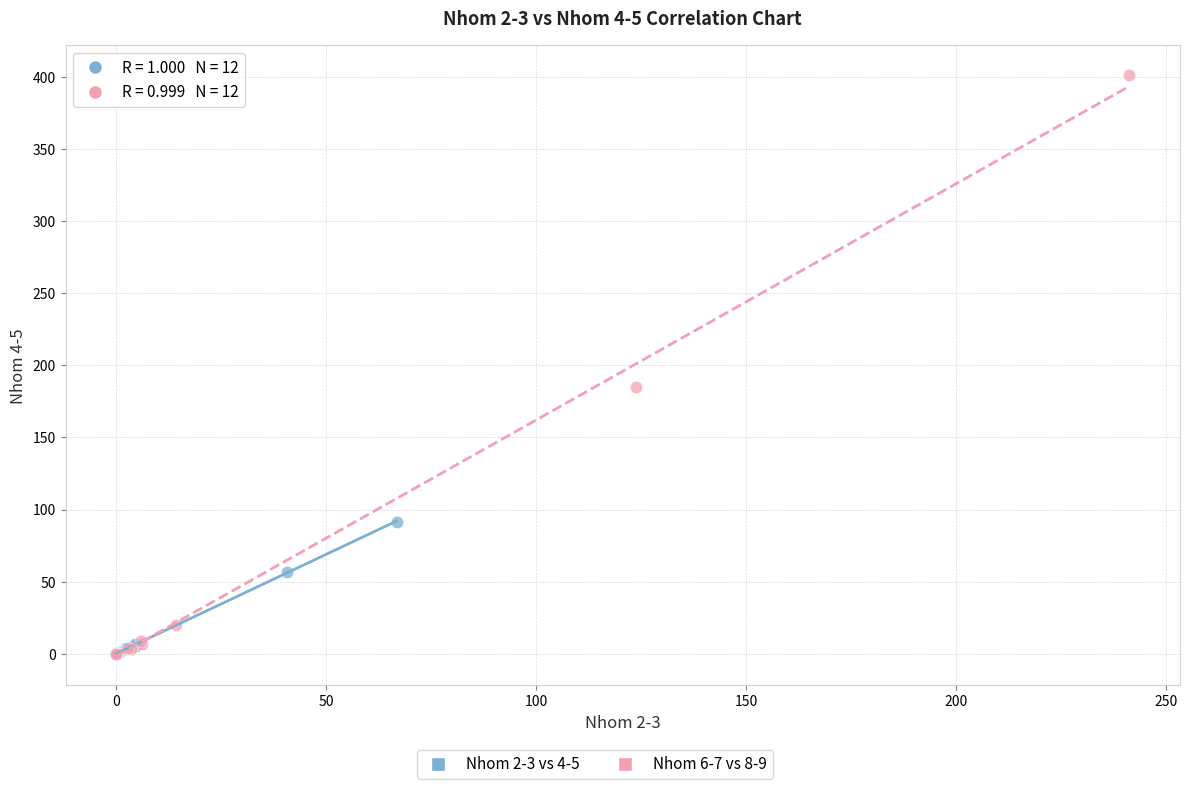

Which series reaches the maximum Y coordinate?

Nhom 6-7 vs 8-9